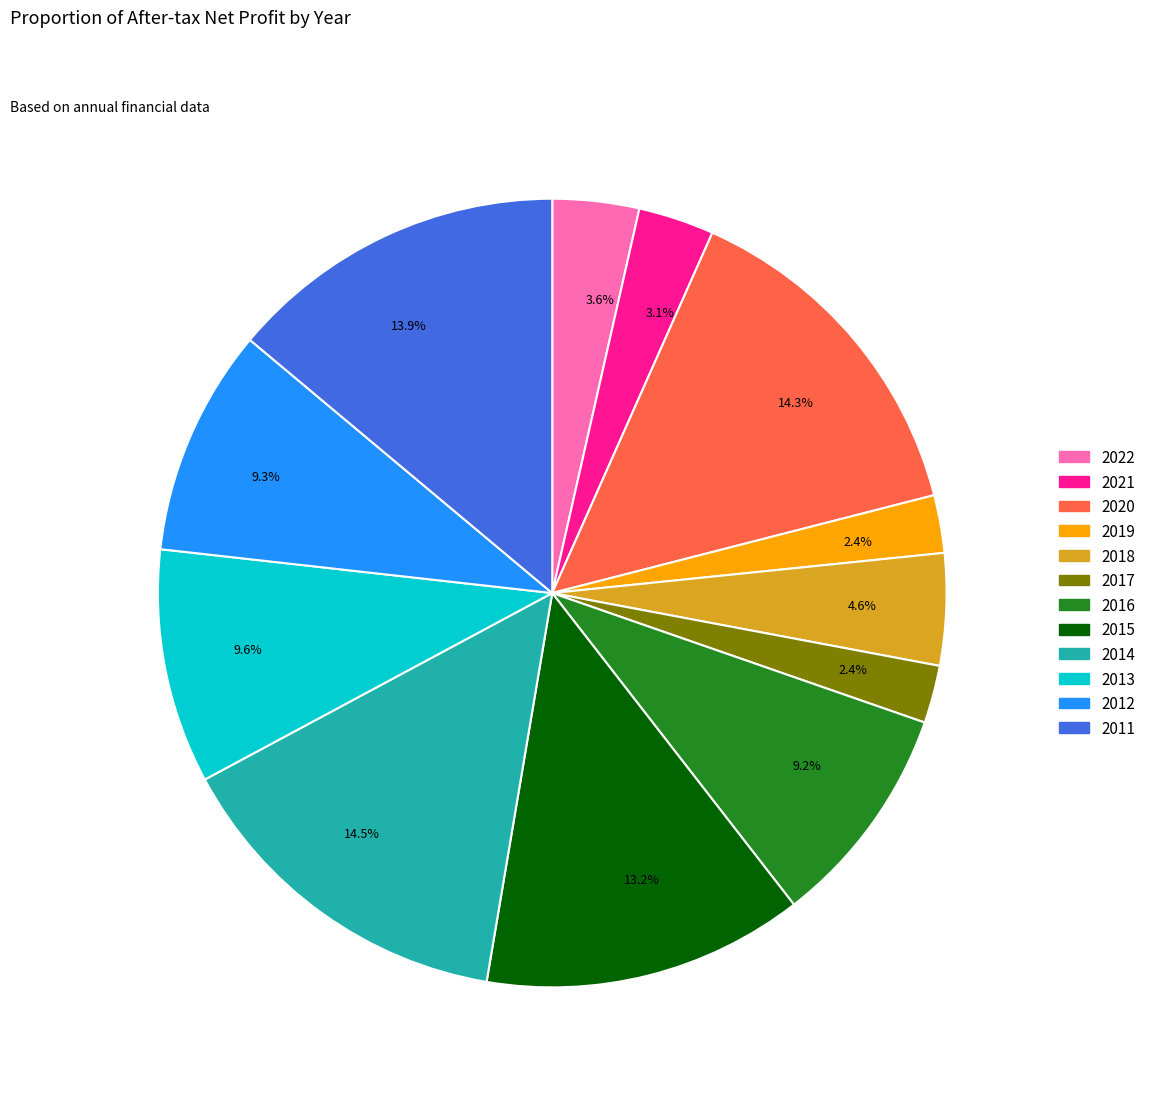

Does any single category account for the majority?

No